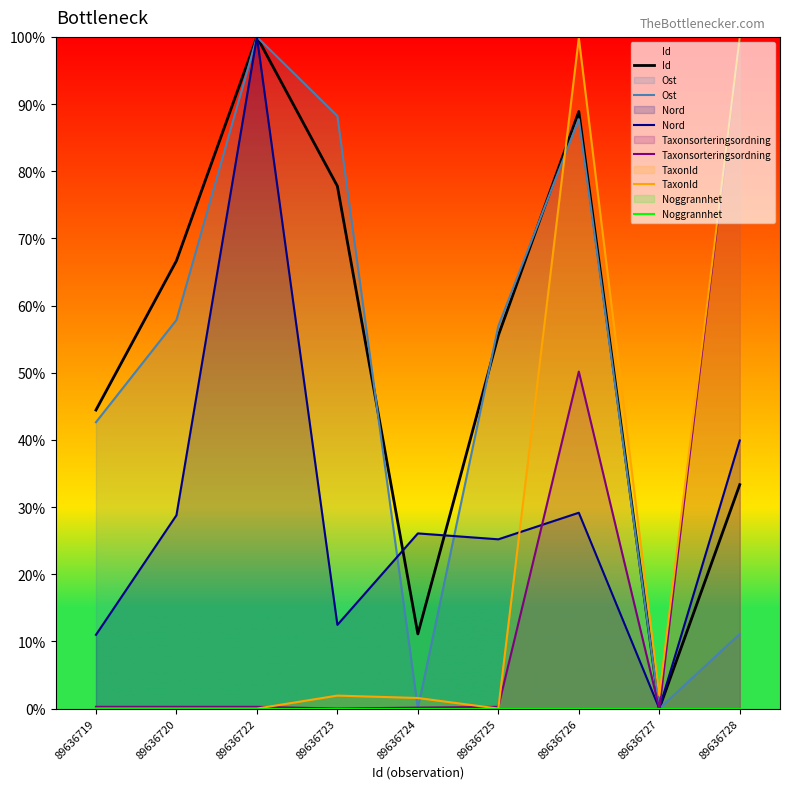

How many times do TaxonId and Taxonsorteringsordning cross each other?

3